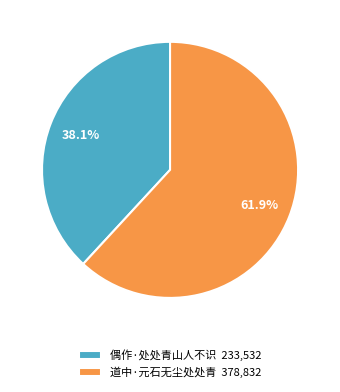

Between 偶作·处处青山人不识 233,532 and 道中·元石无尘处处青 378,832, which is larger?

道中·元石无尘处处青 378,832